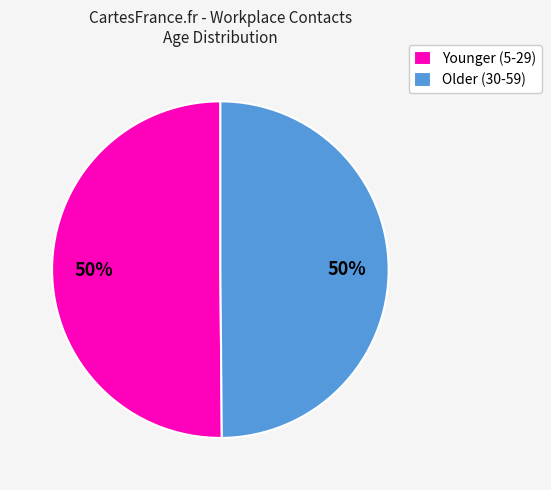

How many segments does this pie chart have?

2